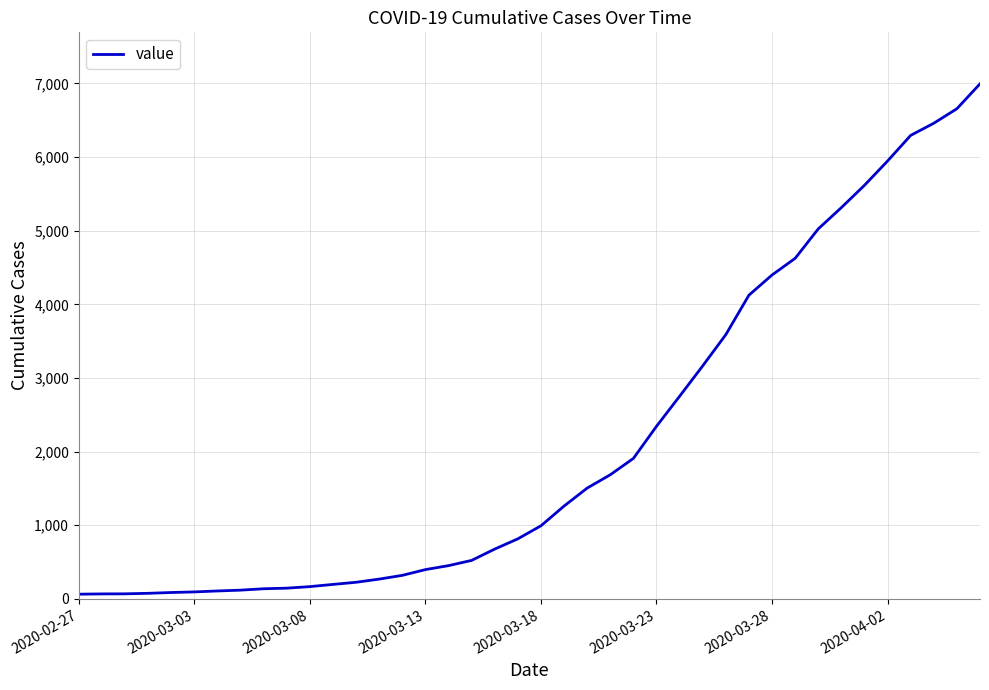

What is the greatest value displayed?

6995